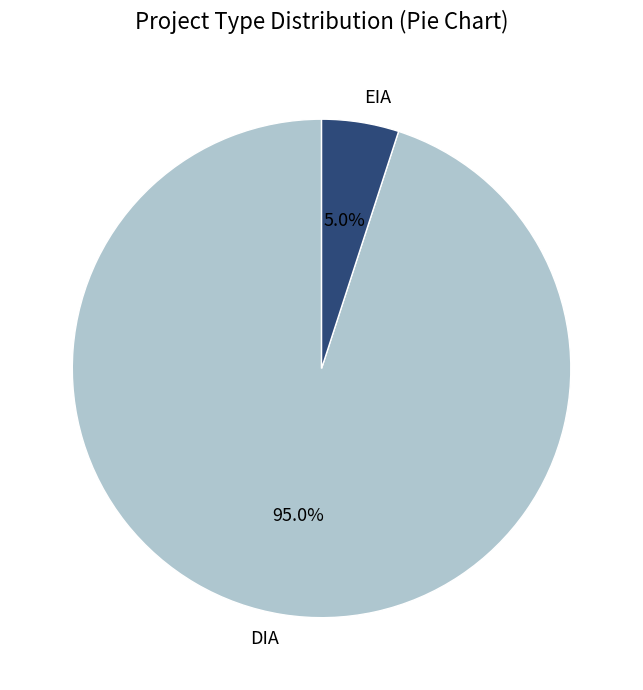

Which category has the biggest portion of the pie?

DIA